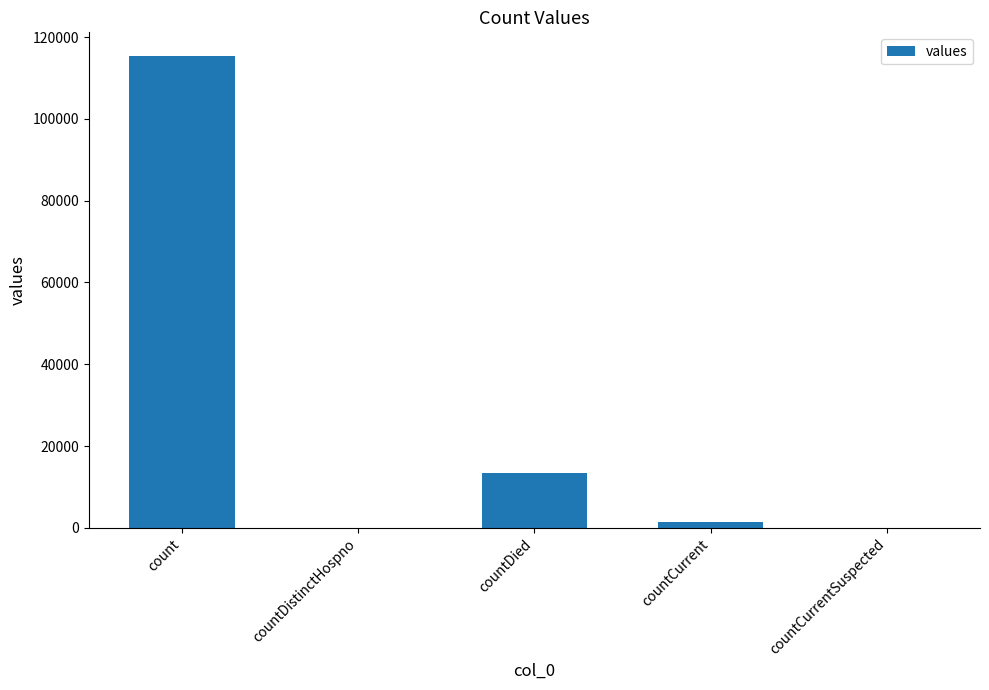

How many categories are shown in the chart?

5